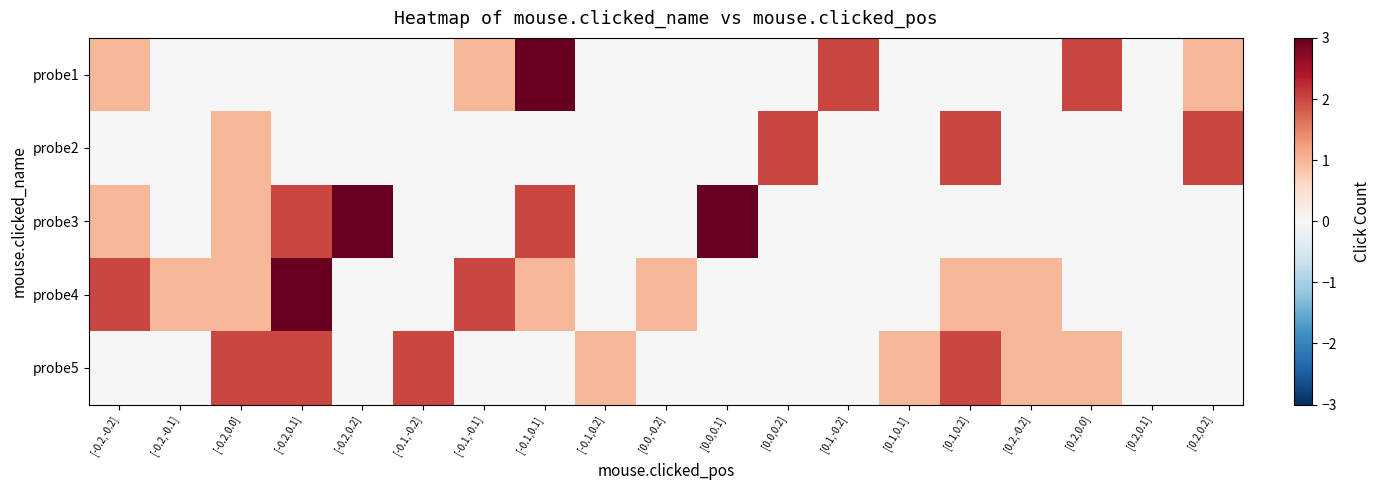

At which category is the sum across all series the highest?

[-0.2,0.1]